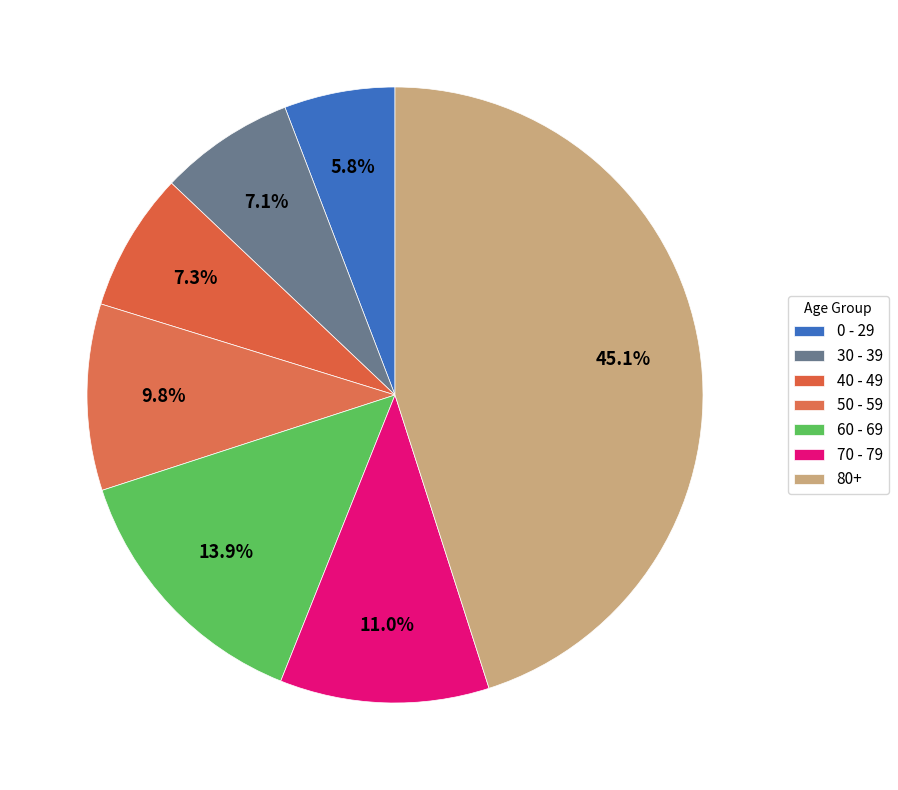

To the nearest percent, what percentage of the pie is 80+?

45%